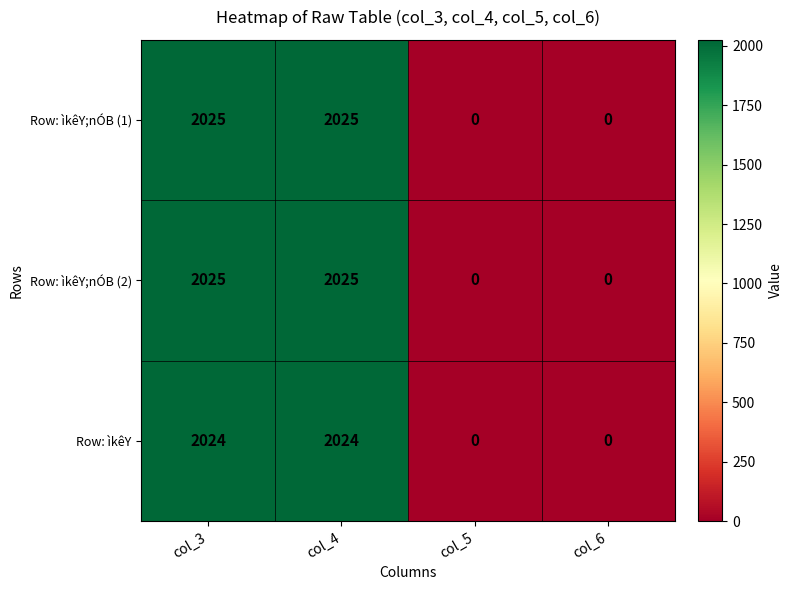

Count the number of data series in this chart.

3